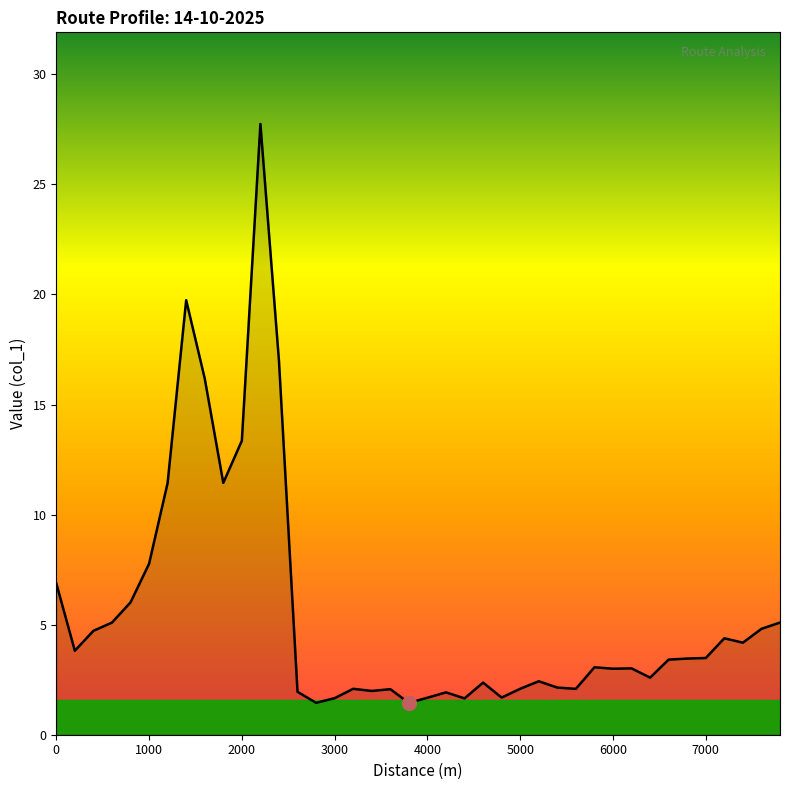

What is the minimum value shown in the chart?

1.4